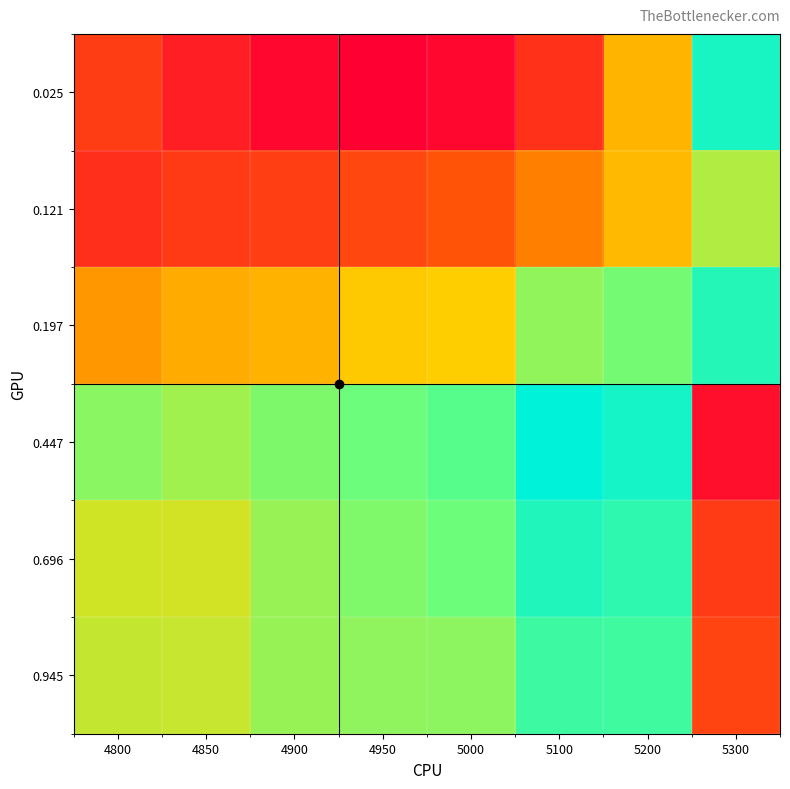

Reading left to right, list all the values displayed in this chart.

0.025: 4800=0.2	4850=0.2	4900=0.2	4950=0.2	5000=0.2	5100=0.2	5200=0.2	5300=0.3
0.121: 4800=0.2	4850=0.2	4900=0.2	4950=0.2	5000=0.2	5100=0.2	5200=0.2	5300=0.3
0.197: 4800=0.2	4850=0.2	4900=0.2	4950=0.3	5000=0.3	5100=0.3	5200=0.3	5300=0.3
0.447: 4800=0.3	4850=0.3	4900=0.3	4950=0.3	5000=0.3	5100=0.3	5200=0.3	5300=0.2
0.696: 4800=0.3	4850=0.3	4900=0.3	4950=0.3	5000=0.3	5100=0.3	5200=0.3	5300=0.2
0.945: 4800=0.3	4850=0.3	4900=0.3	4950=0.3	5000=0.3	5100=0.3	5200=0.3	5300=0.2